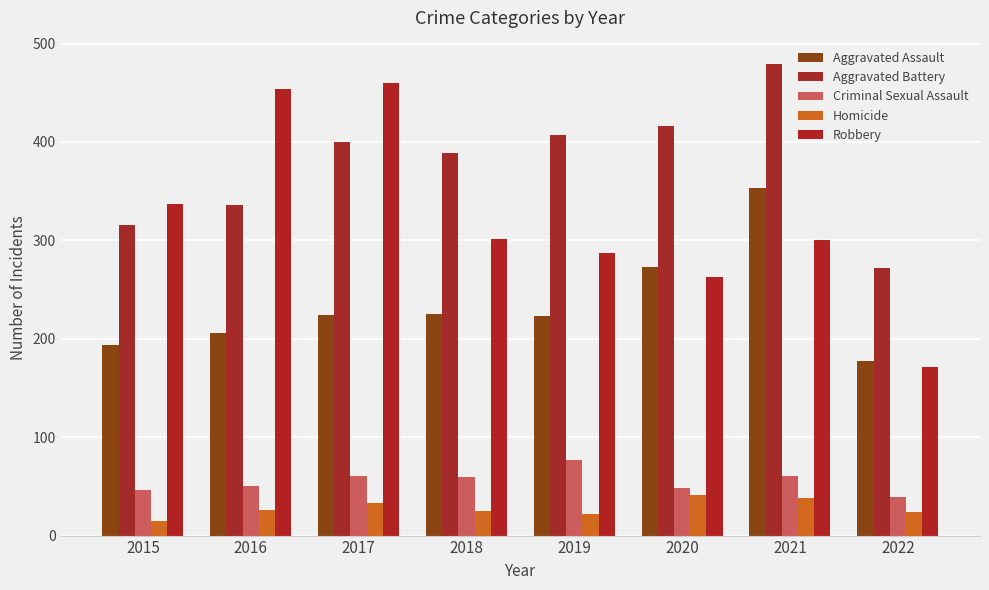

What is the lowest value of the Criminal Sexual Assault series?

39